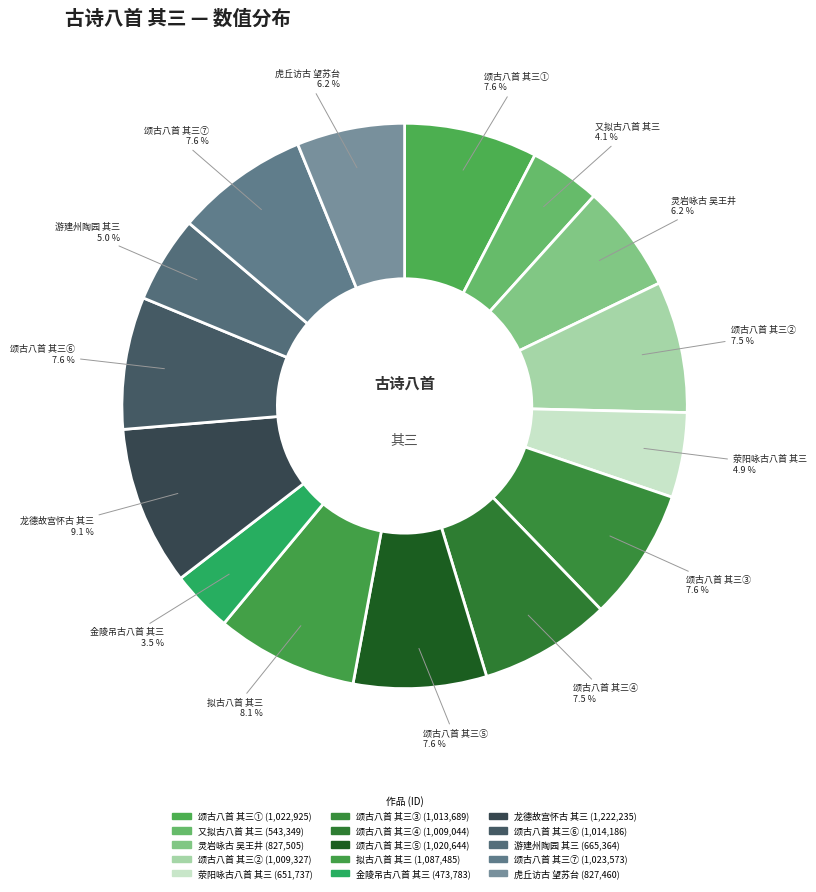

Rank the categories by value from highest to lowest.

龙德故宫怀古八首 其三, 拟古八首 其三, 颂古八首 其三 (1023573), 颂古八首 其三 (1022925), 颂古八首 其三 (1020644), 颂古八首 其三 (1014186), 颂古八首 其三 (1013689), 颂古八首 其三 (1009327), 颂古八首 其三 (1009044), 灵岩咏古八首 其三 吴王井, 虎丘访古八首 其三 望苏台, 游建州陶园和渊明拟古八首 其三, 荥阳咏古八首 其三, 又拟古八首 其三, 金陵吊古八首 其三